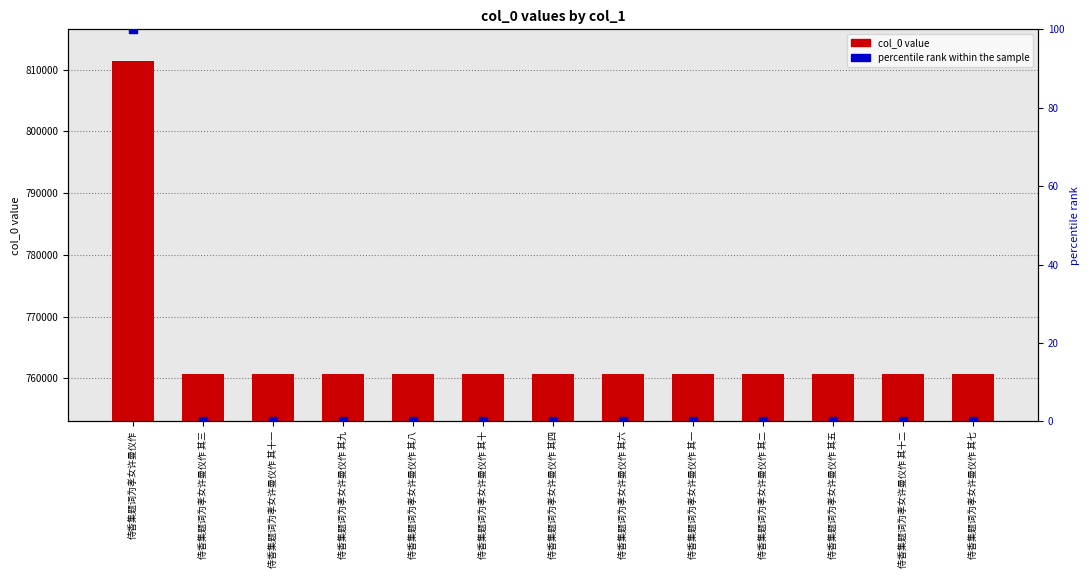

Which series has the widest spread of Y values?

col_0